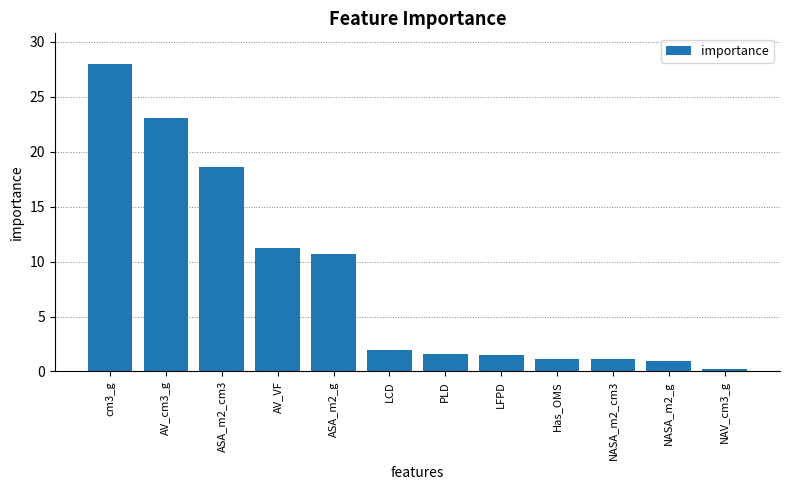

Approximately how many times larger is the value at PLD compared to NASA_m2_cm3?

1.4